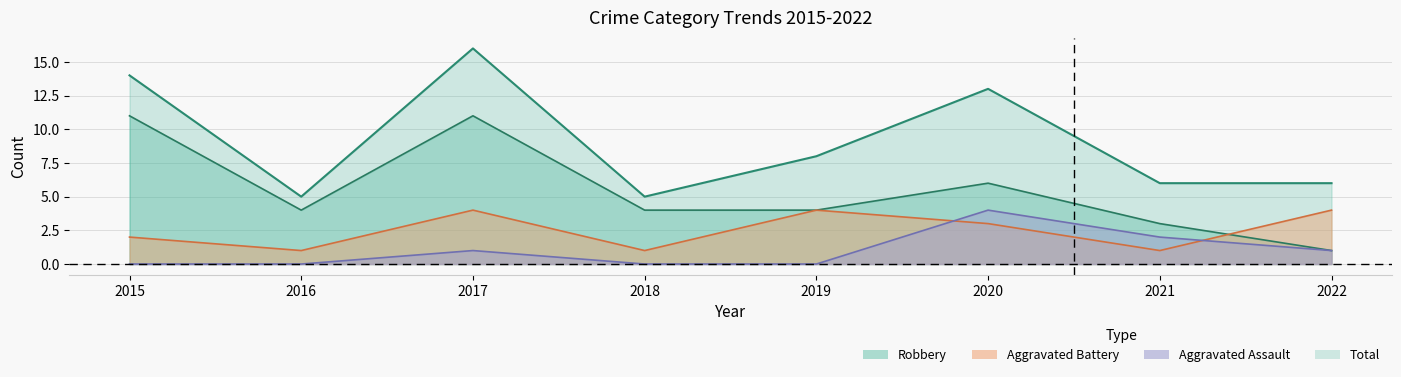

Is it true that Robbery equals 8 at 2020?

False